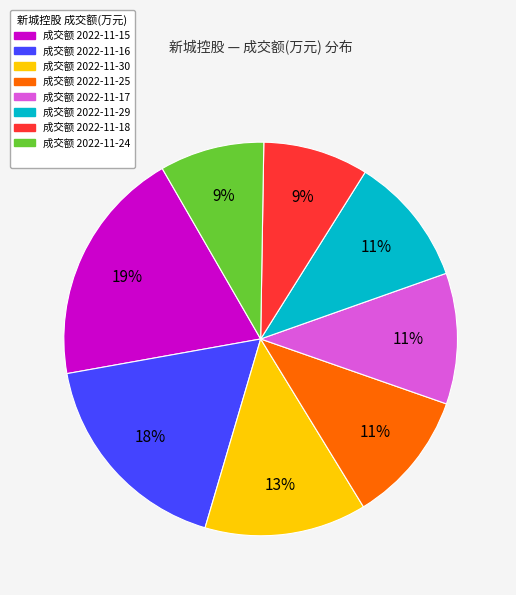

Does any single category account for the majority?

No